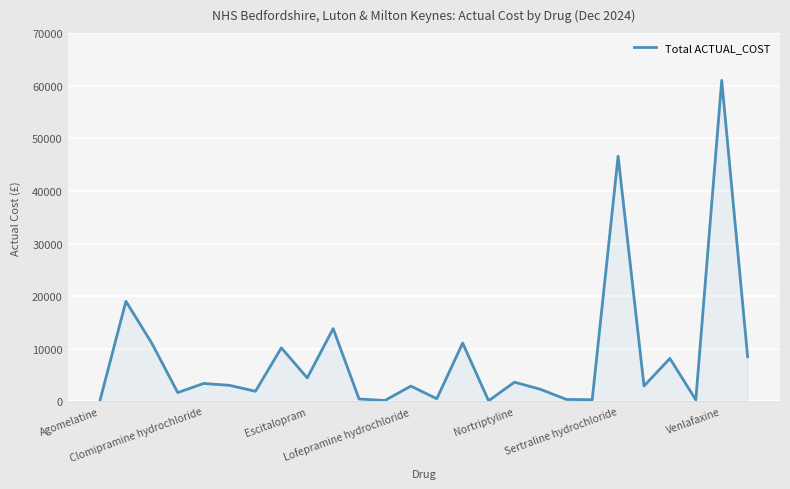

What is the greatest value displayed?

61021.9